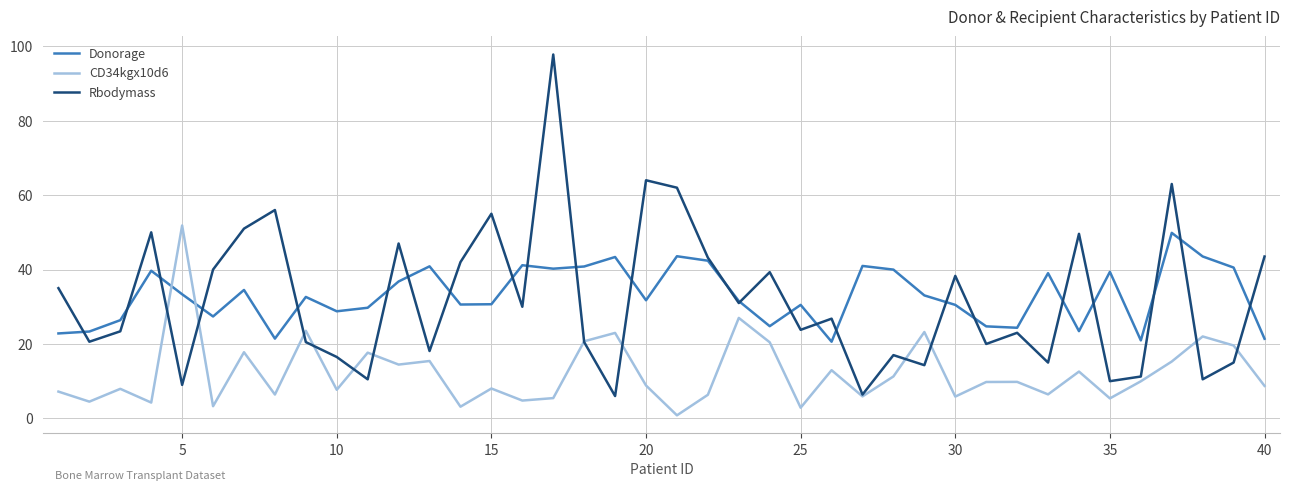

What is the maximum value for CD34kgx10d6?

51.9